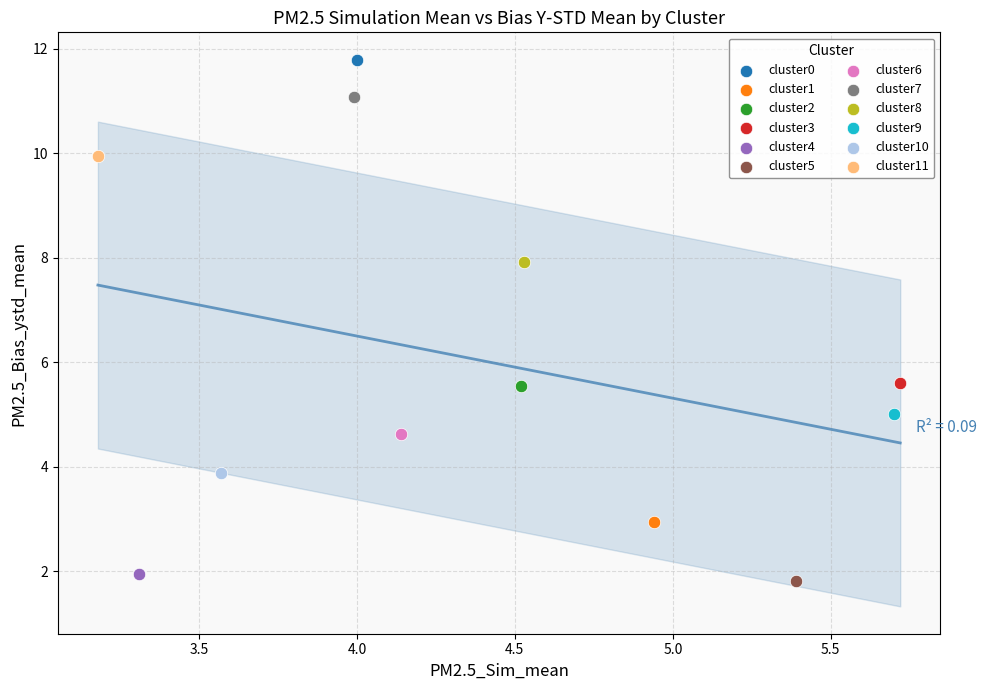

Which series contains the highest Y value?

cluster0